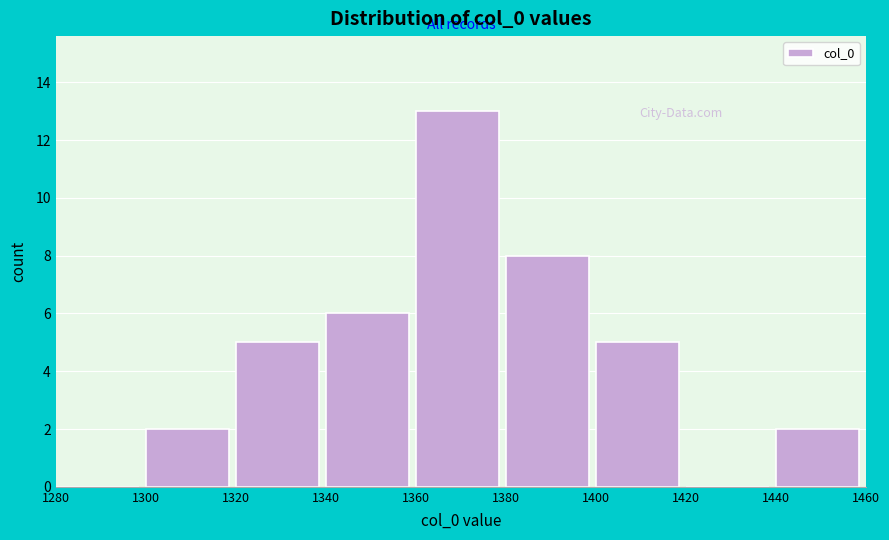

Which range on the x-axis has the tallest bar?

1360 to 1380